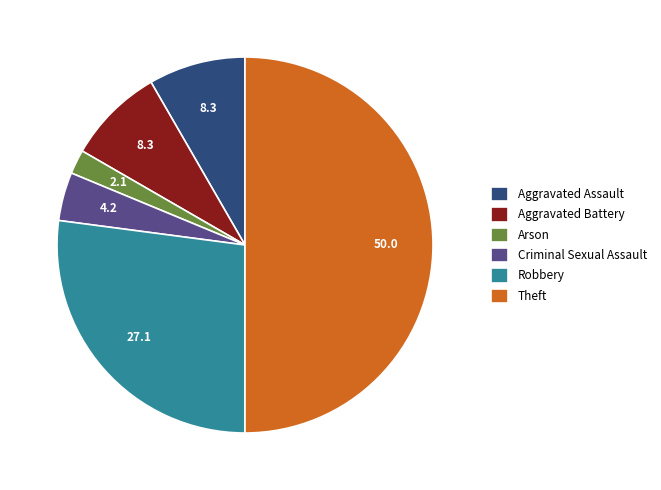

True or false: Criminal Sexual Assault accounts for 14% of the total.

False